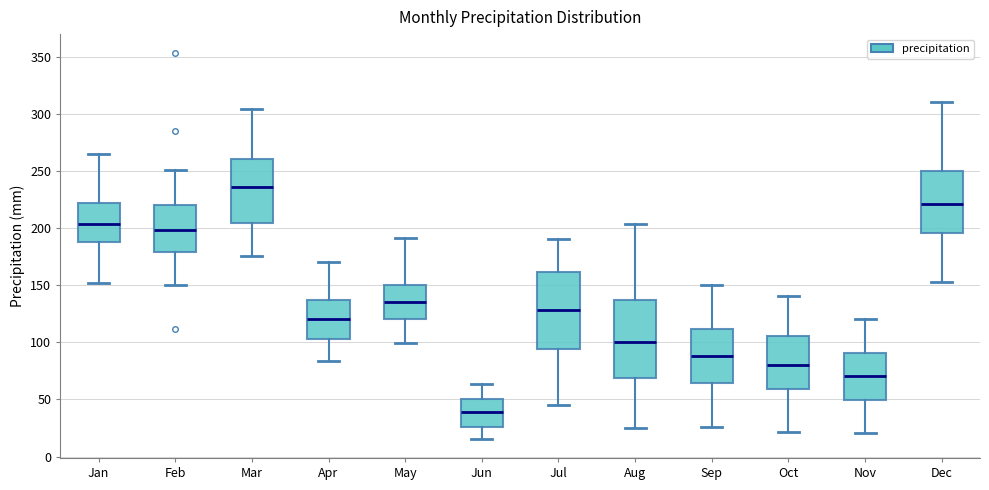

Reading left to right, transcribe this box plot: for each box, give where its median line is, the range the box spans, and where its two whiskers end, as read against the y-axis. The values are not printed on the chart, so give them approximately, as read against the axis.

Jan: median 205, box 190 to 220, whiskers 150 to 265
Feb: median 200, box 180 to 220, whiskers 150 to 250
Mar: median 235, box 205 to 260, whiskers 175 to 305
Apr: median 120, box 105 to 135, whiskers 85 to 170
May: median 135, box 120 to 150, whiskers 100 to 190
Jun: median 40, box 25 to 50, whiskers 15 to 65
Jul: median 130, box 95 to 160, whiskers 45 to 190
Aug: median 100, box 70 to 135, whiskers 25 to 205
Sep: median 90, box 65 to 110, whiskers 25 to 150
Oct: median 80, box 60 to 105, whiskers 20 to 140
Nov: median 70, box 50 to 90, whiskers 20 to 120
Dec: median 220, box 195 to 250, whiskers 155 to 310